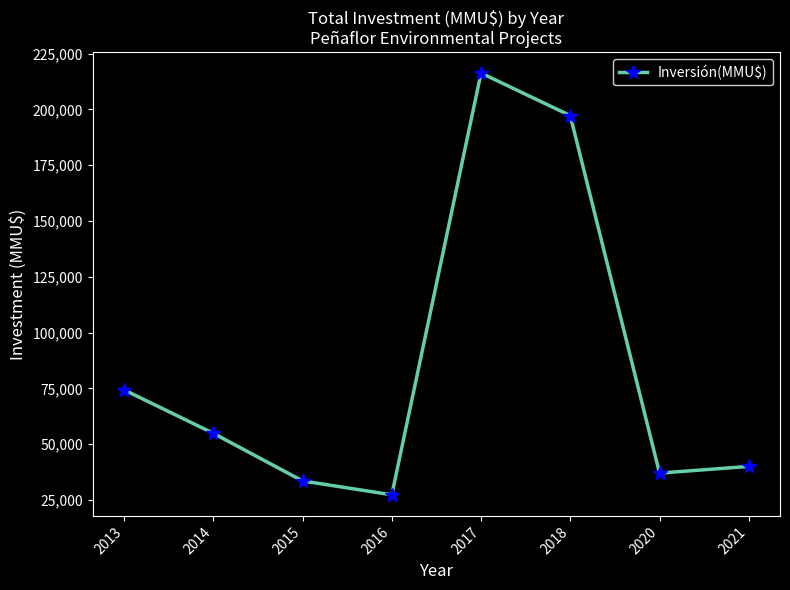

Rank the categories by value from lowest to highest.

2016, 2015, 2020, 2021, 2014, 2013, 2018, 2017